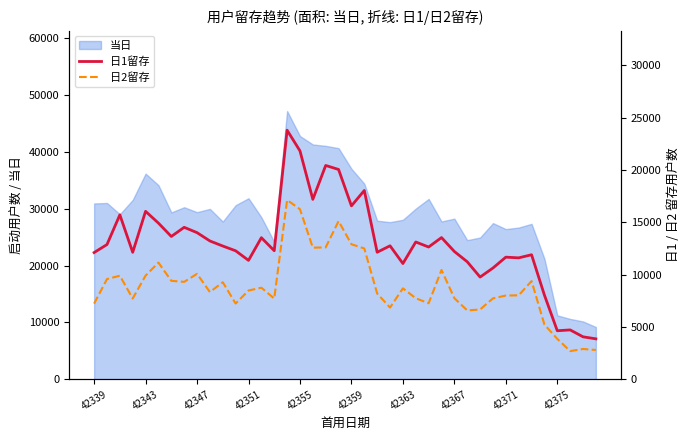

How many data points in 日1留存 are above 12732?

19